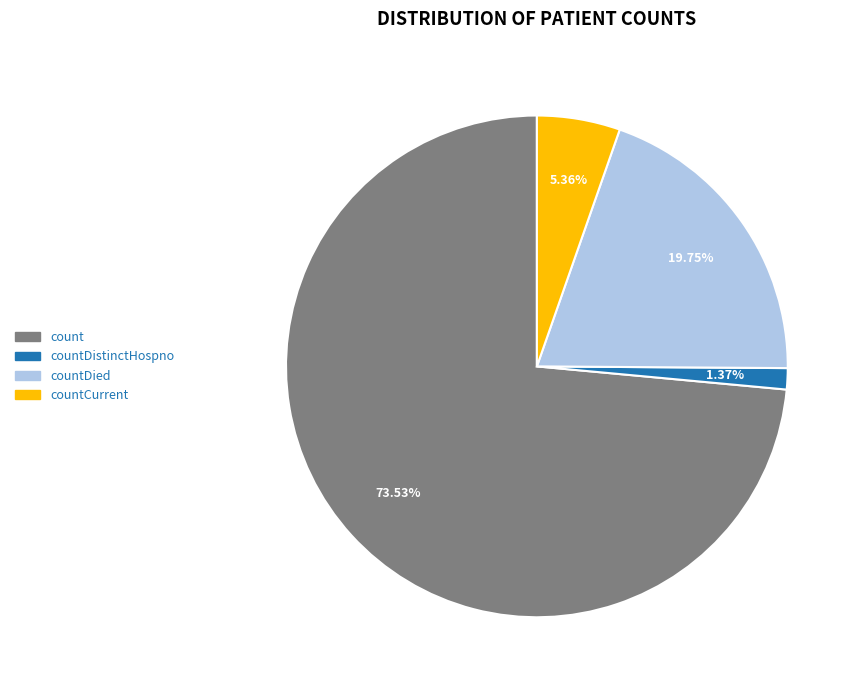

To the nearest percent, what is the difference between the largest and smallest slice percentages?

72%